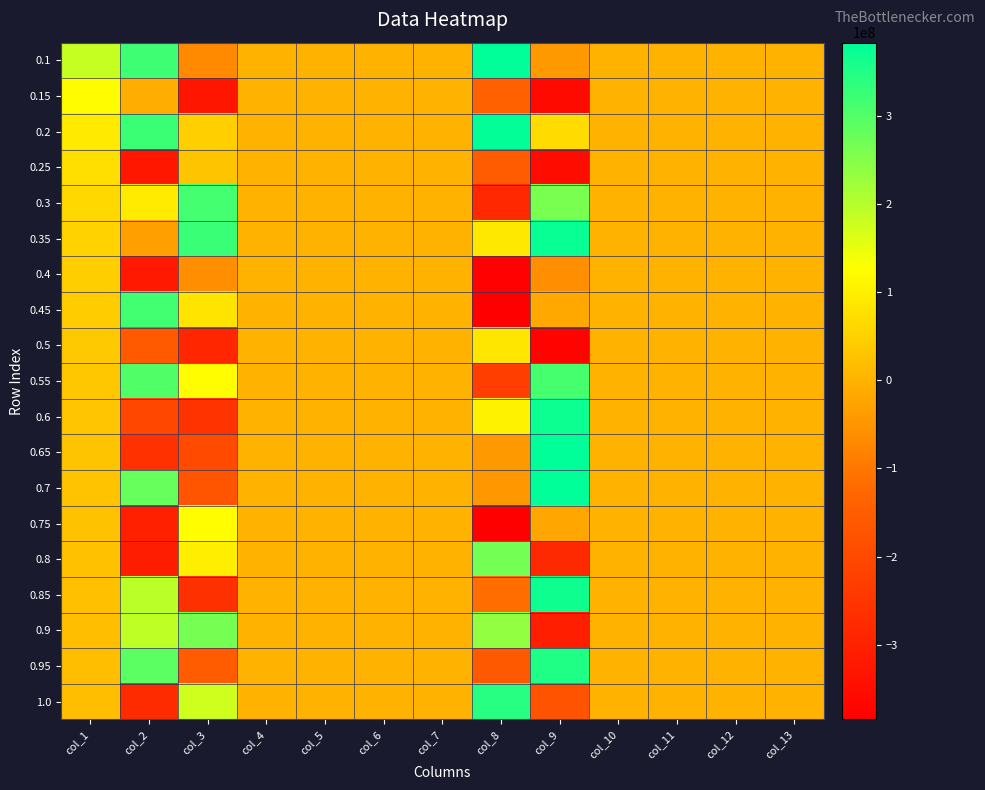

What is the total value across all series at col_11?

-2349.3